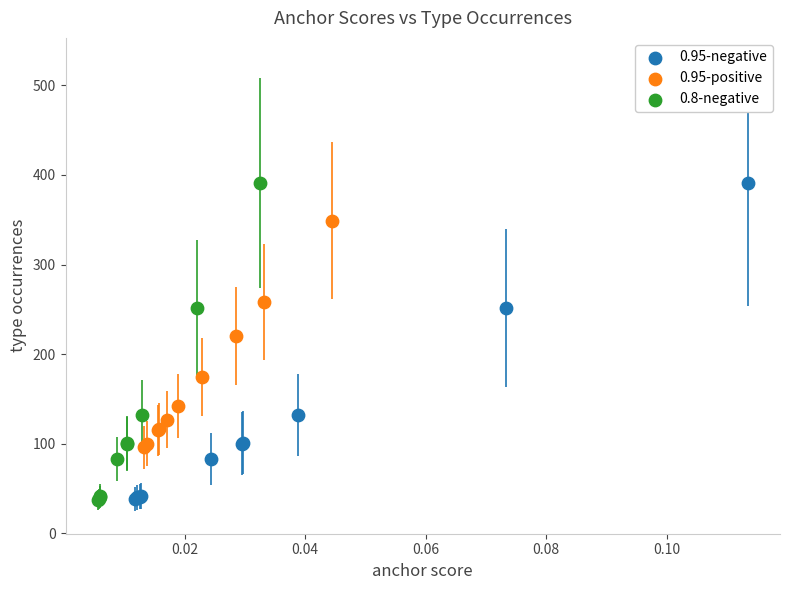

What are all the series names shown in the legend?

0.95-negative, 0.95-positive, 0.8-negative